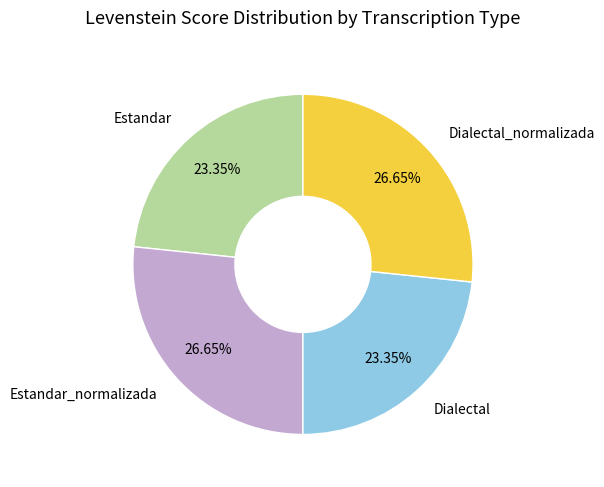

To the nearest percent, what is the average slice percentage?

25%